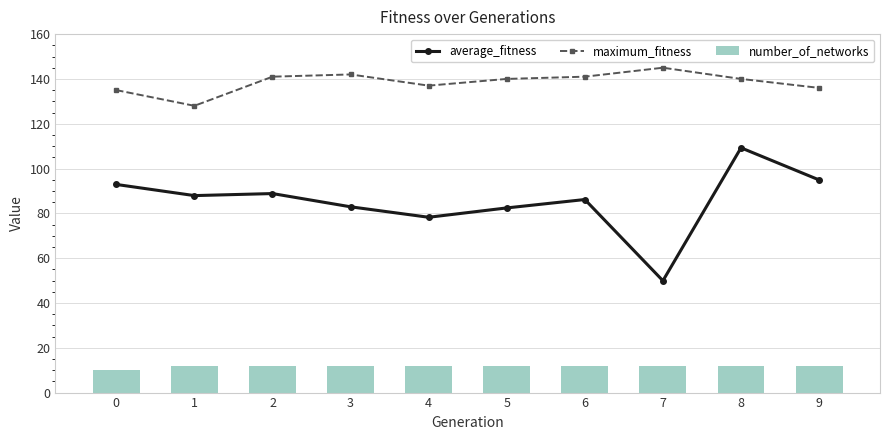

Are the bars horizontal?

No